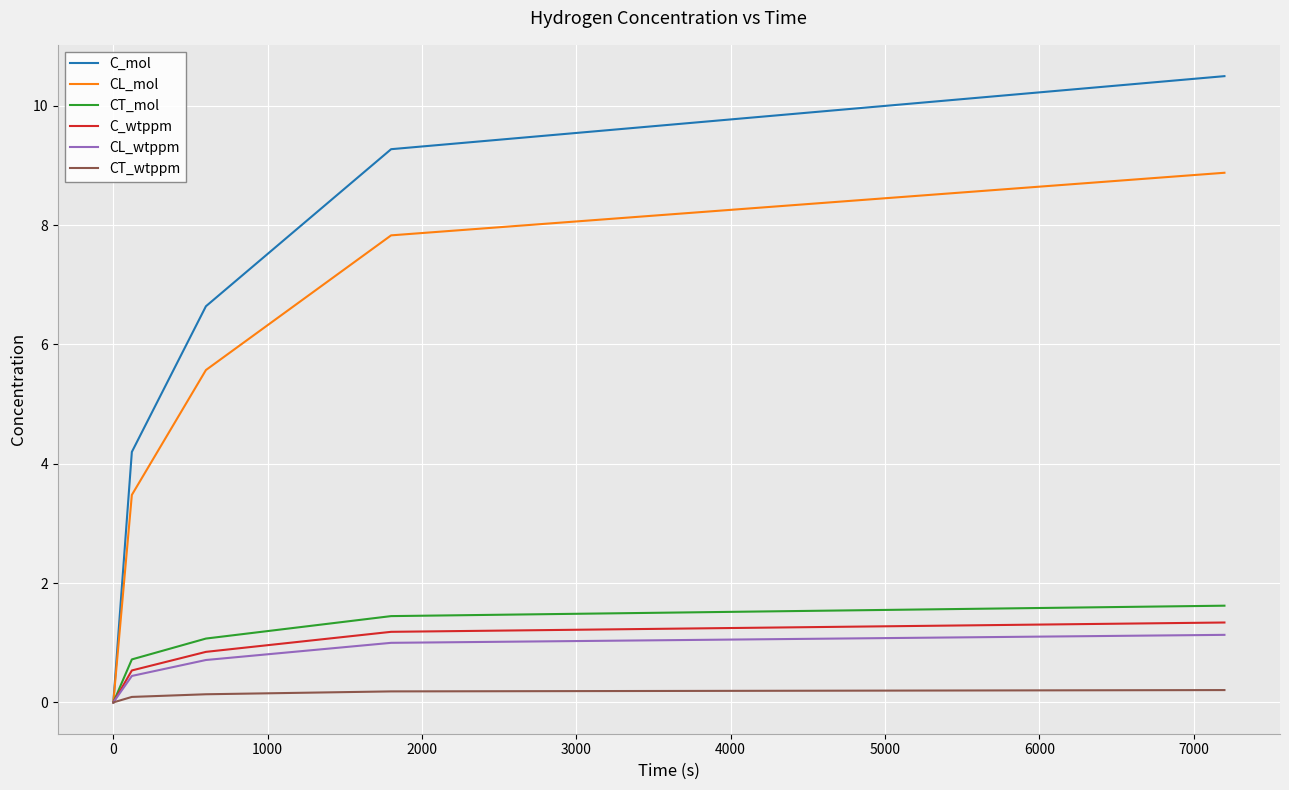

Which series has the largest range (max minus min)?

C_mol